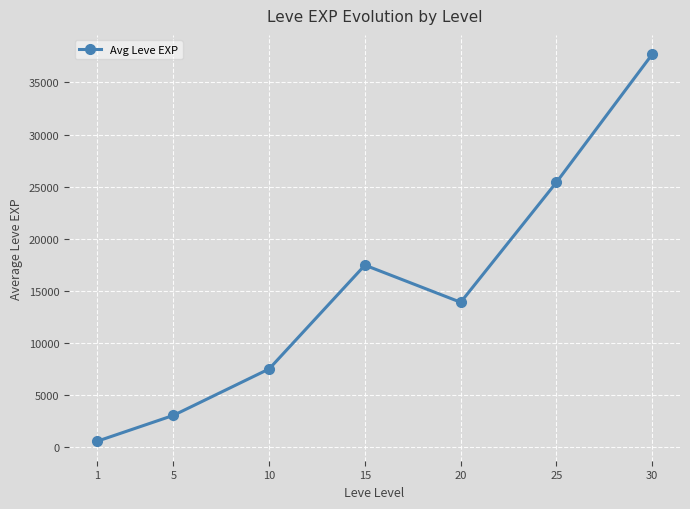

Rank the categories by value from lowest to highest.

1, 5, 10, 20, 15, 25, 30